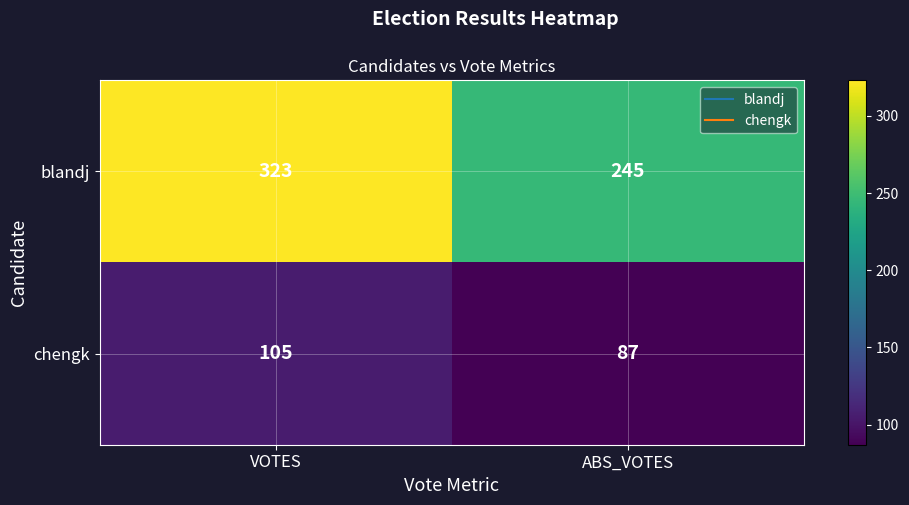

At which category does the chart reach its minimum across all series?

ABS_VOTES